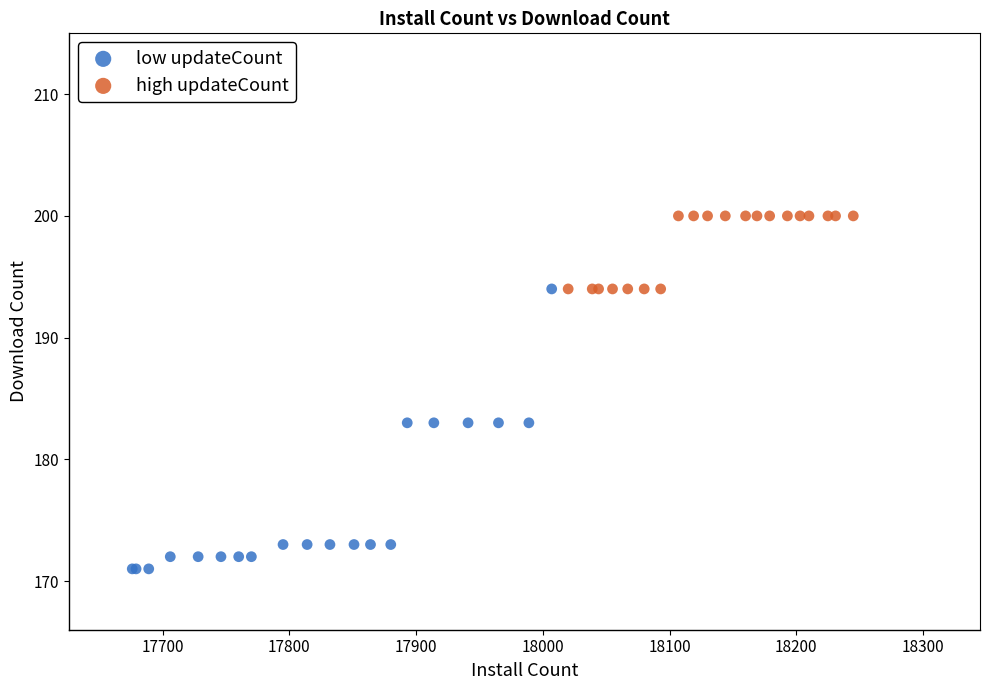

Which series contains the highest Y value?

high updateCount